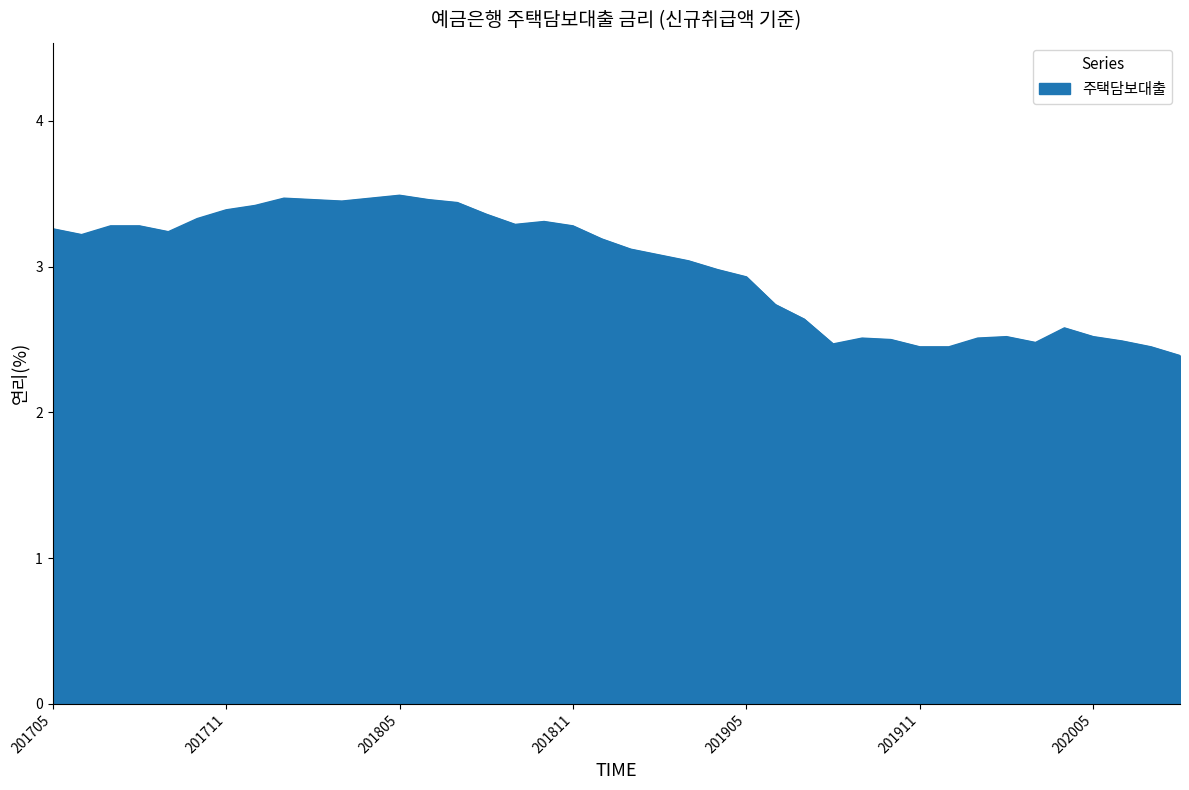

What is the difference between the maximum and minimum values?

1.1